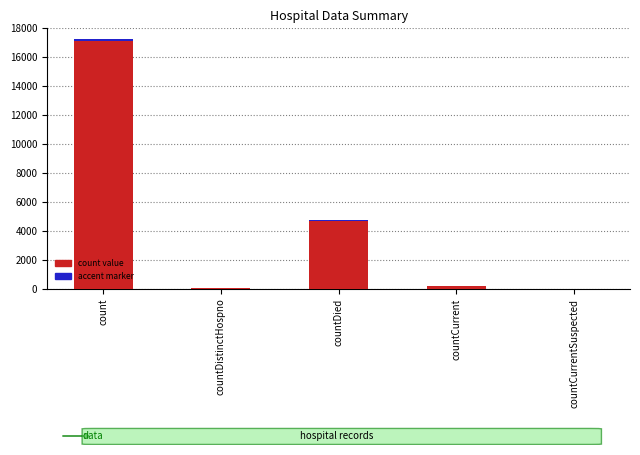

What position from the right is countCurrent?

2